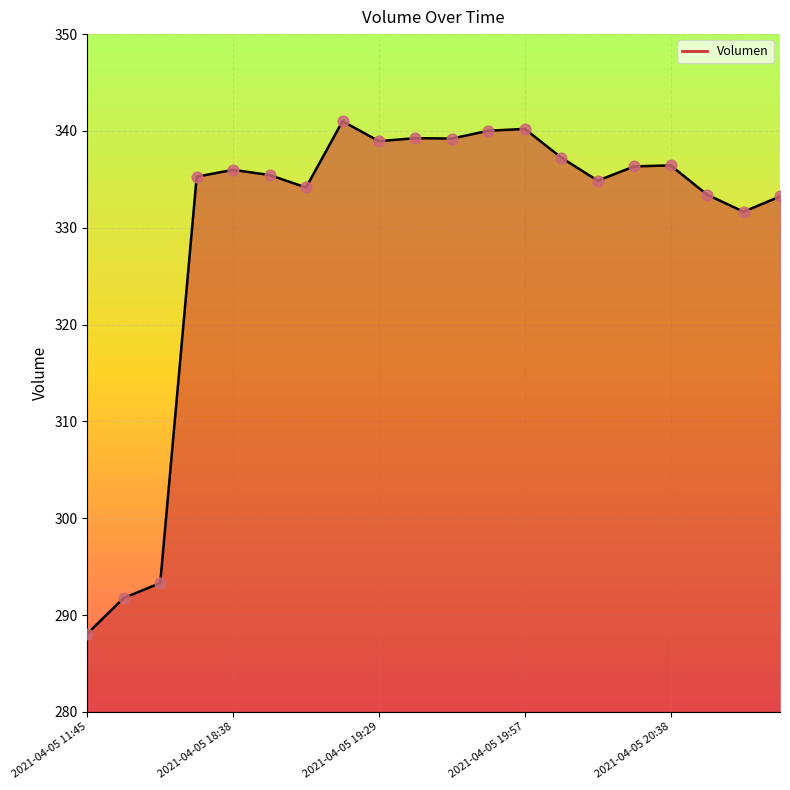

What is the difference between the maximum and minimum values?

52.9